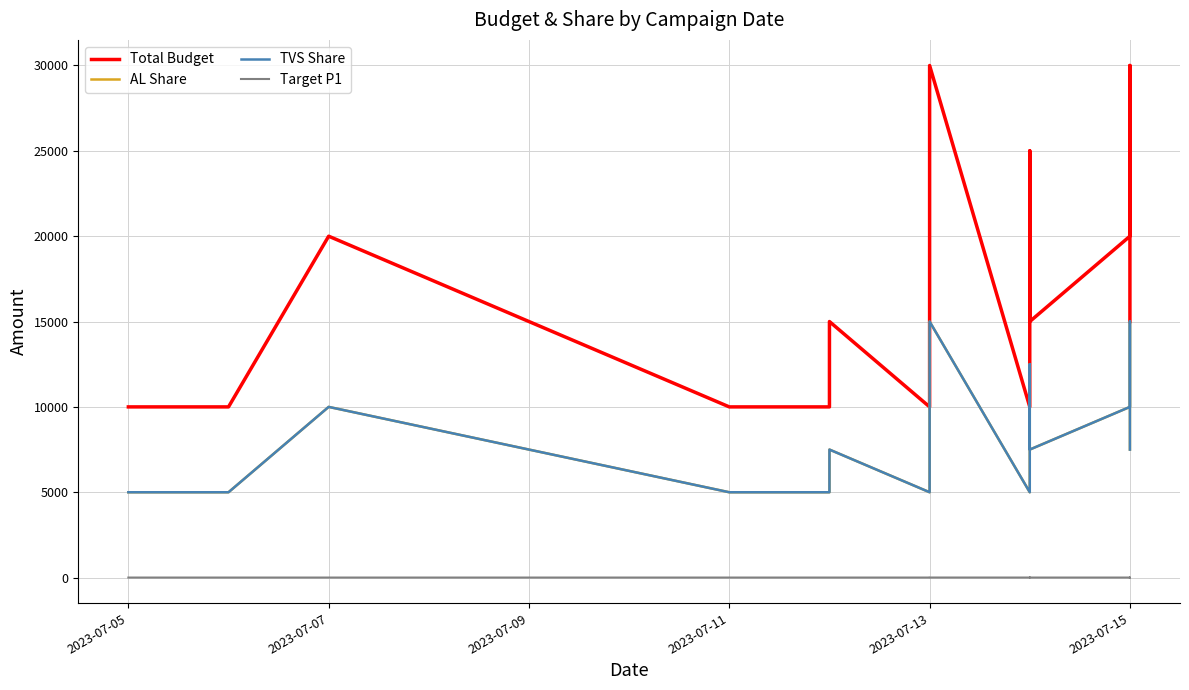

What value does the Target P1 series have at 2023-07-05?

3